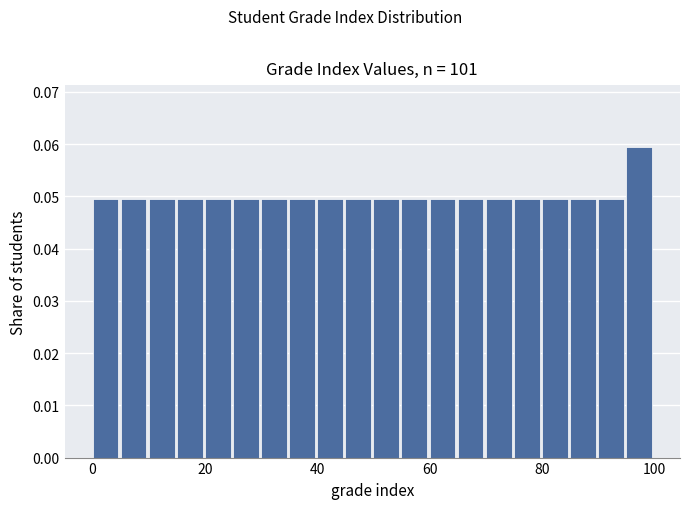

Around what value on the x-axis is the tallest bar? Give the approximate position of its centre, as read against the axis.

98